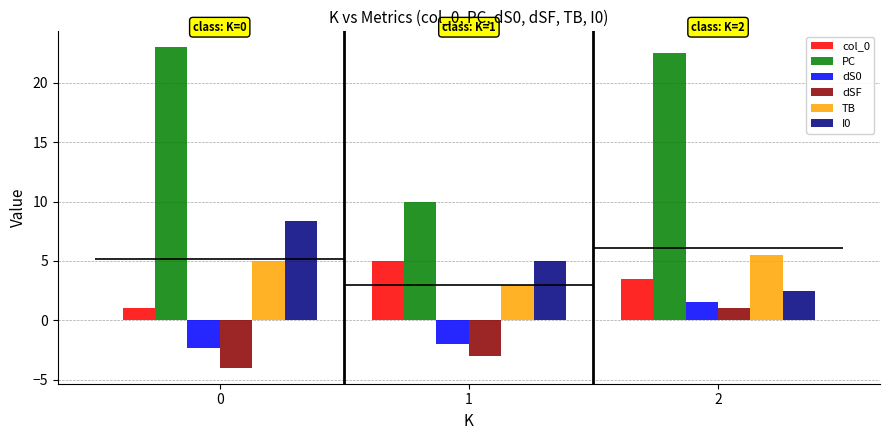

What is the difference between the maximum and minimum values in the I0 series?

5.8